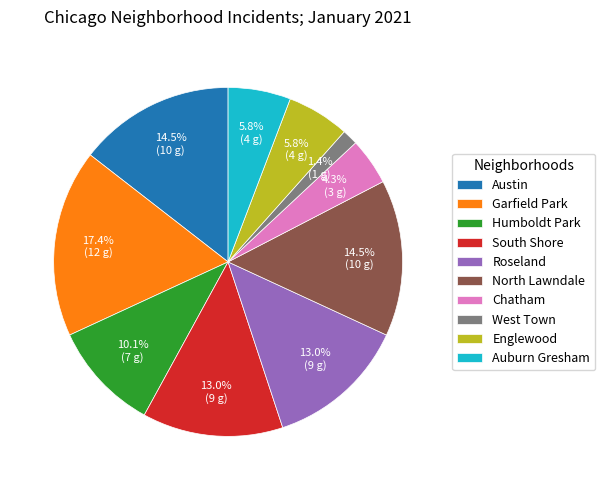

True or false: West Town accounts for 11% of the total.

False